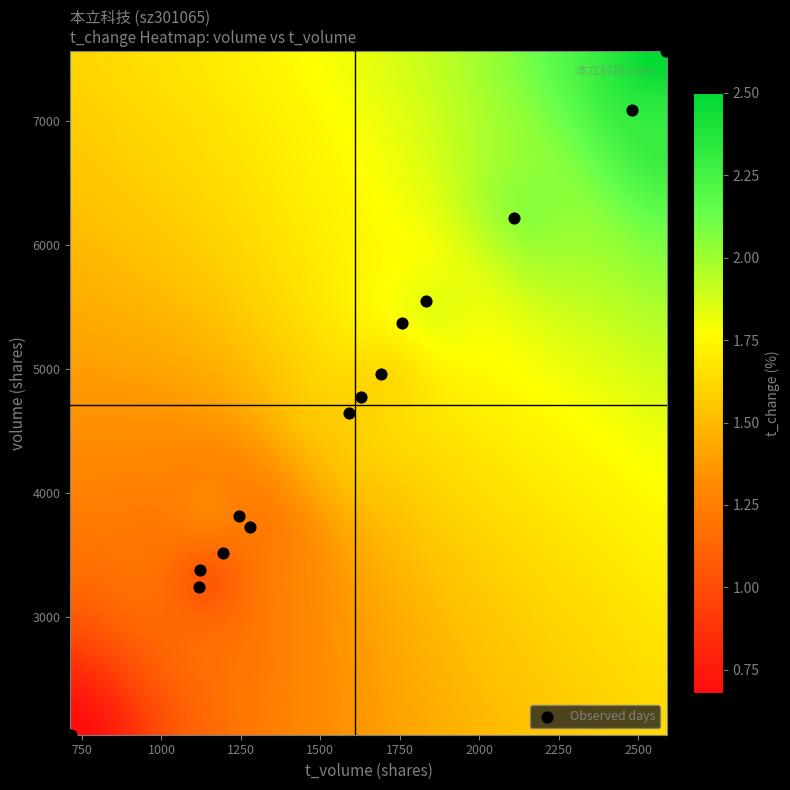

What is the range of Y values (max minus min)?

5507